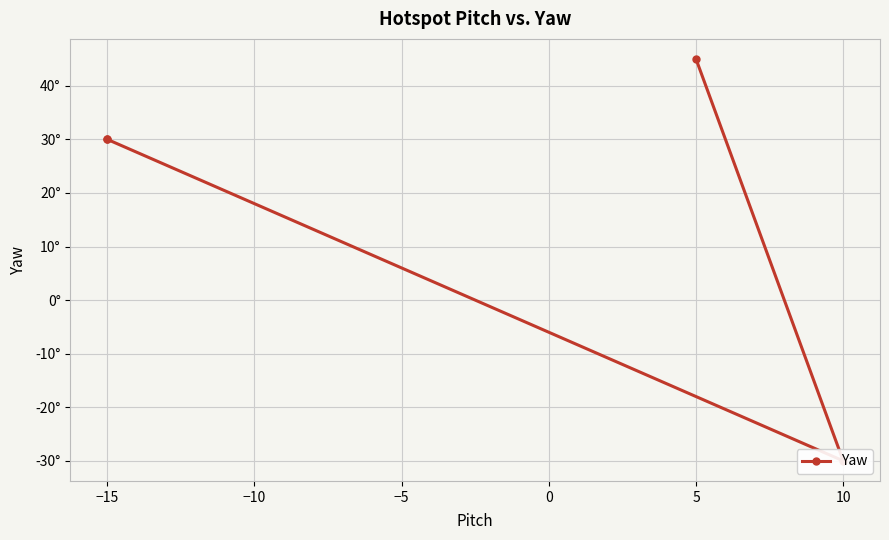

How many lines are shown in the chart?

1